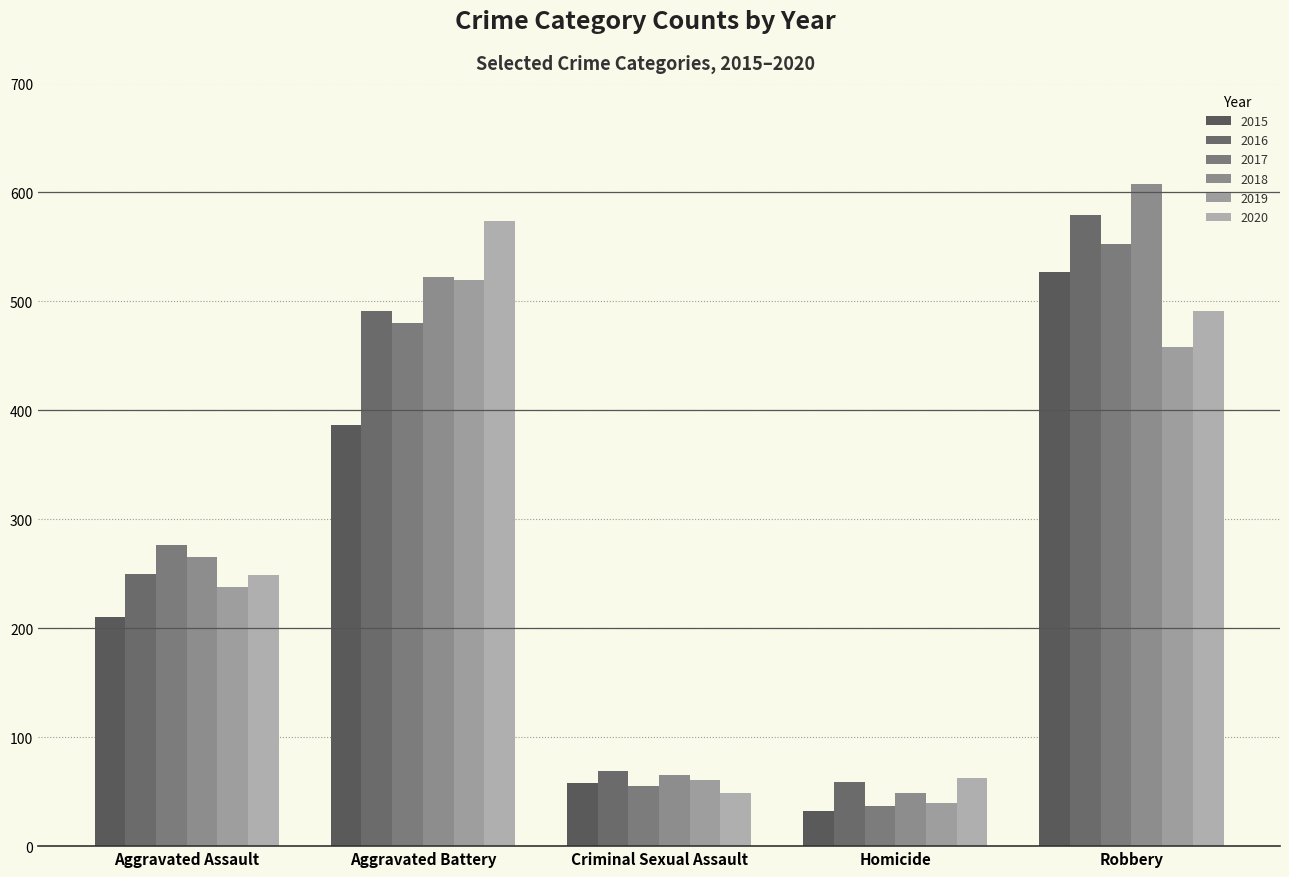

Which series has the largest range (max minus min)?

2018